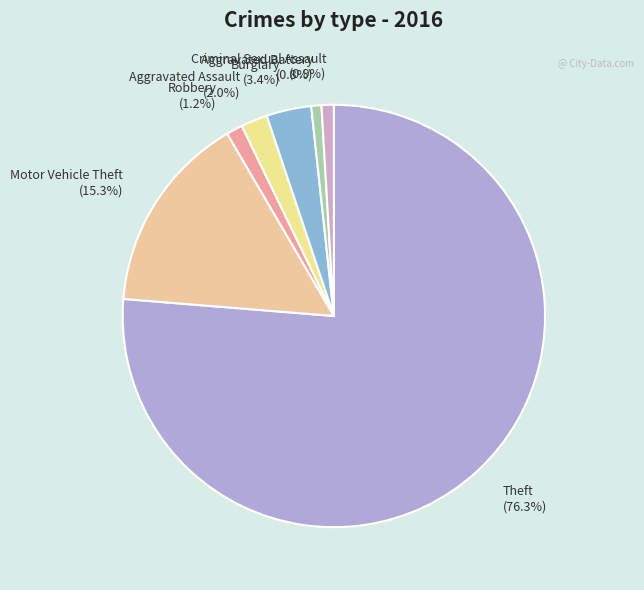

What percentage is the Robbery slice, to the nearest percent?

1%